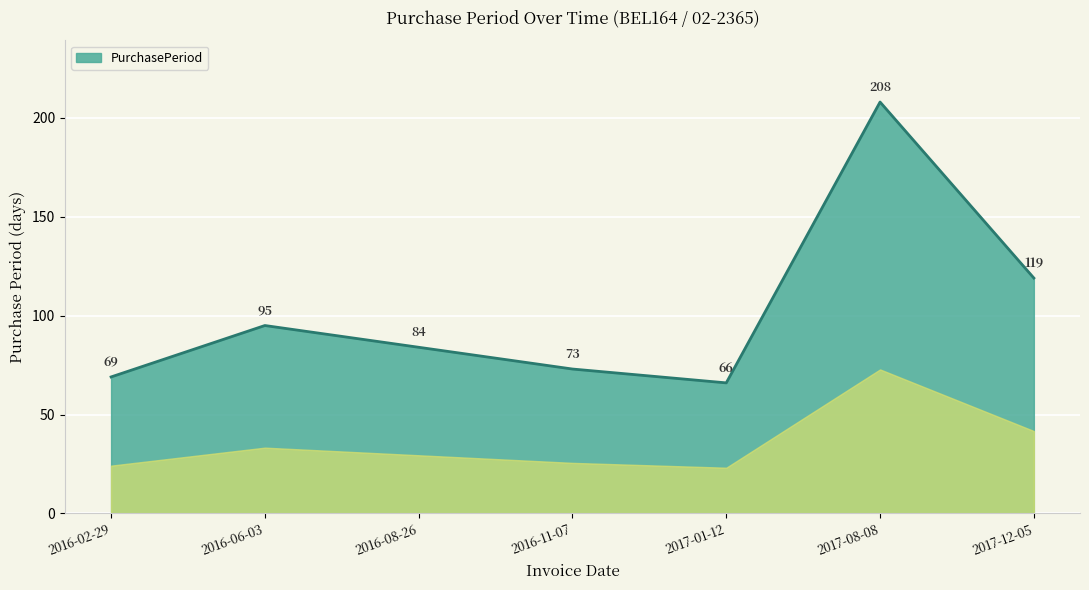

How many categories are shown in the chart?

7